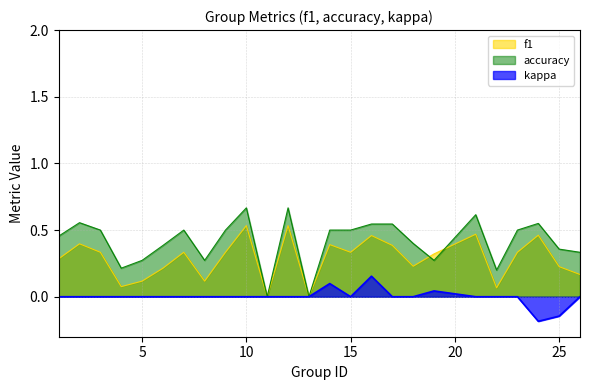

At which label is f1 closest to 0?

11